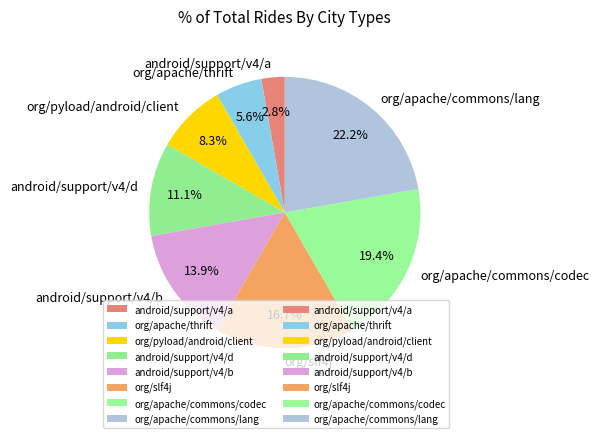

Is the sum of org/apache/thrift and android/support/v4/b greater than half?

No